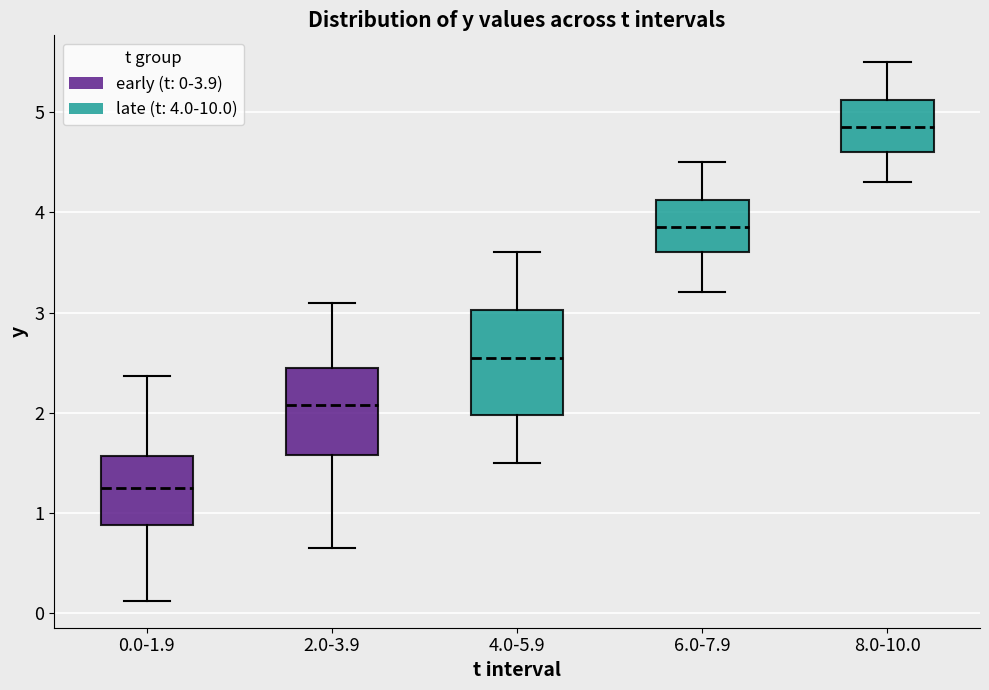

Comparing the boxes themselves (not the whiskers), which one is the tallest?

4.0-5.9